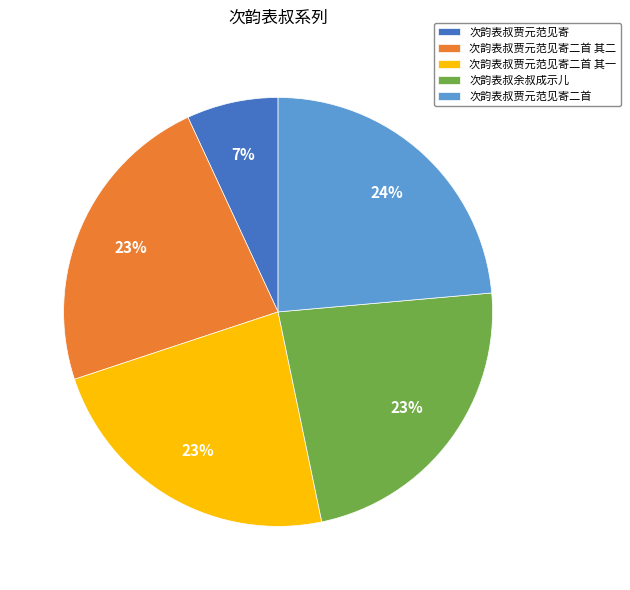

True or false: 次韵表叔贾元范见寄 accounts for 15% of the total.

False